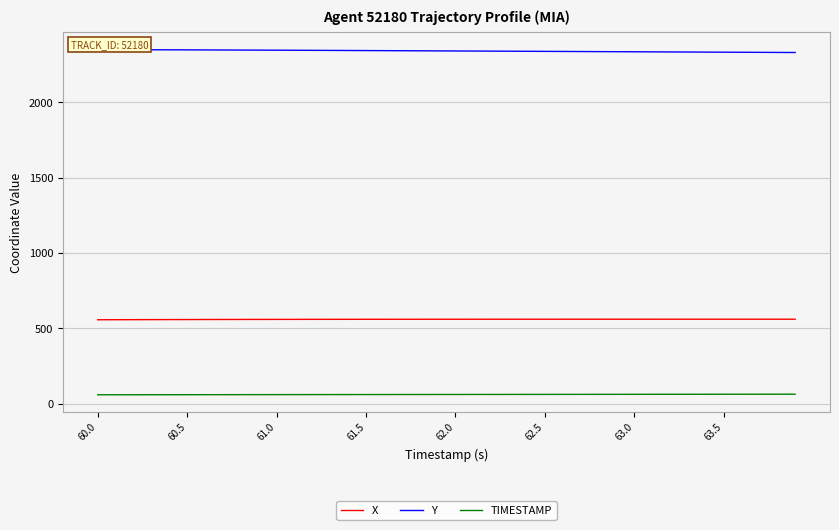

Which series has the largest total across all categories?

Y